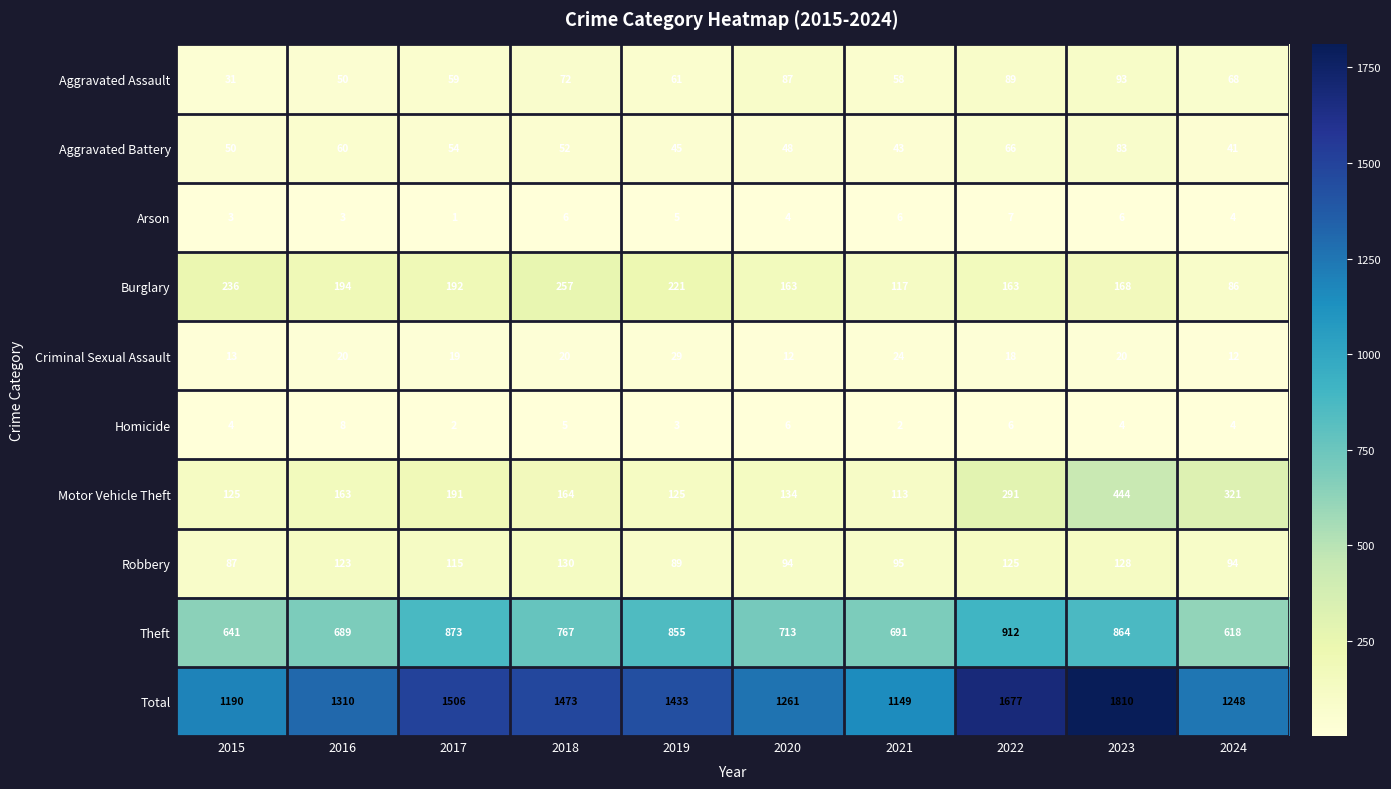

What value does the Theft series have at 2018, to the nearest 50?

750